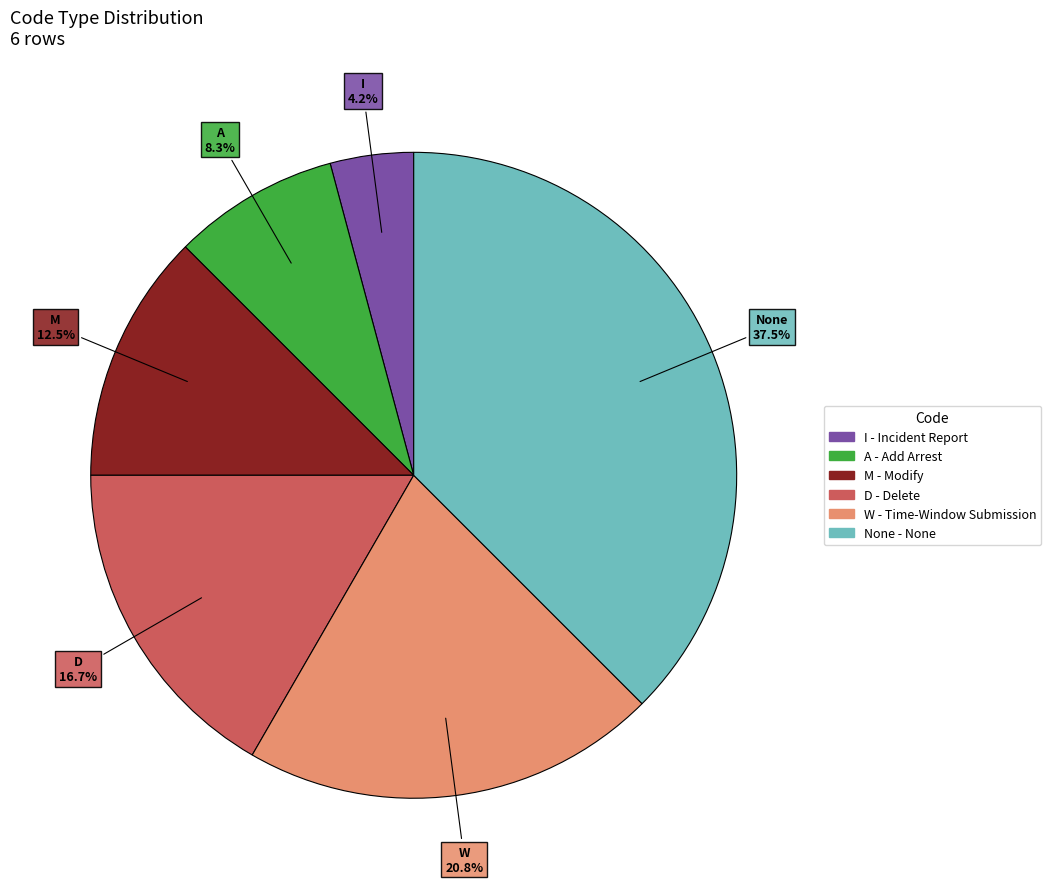

What is the ratio of the value at M to the value at None?

0.3